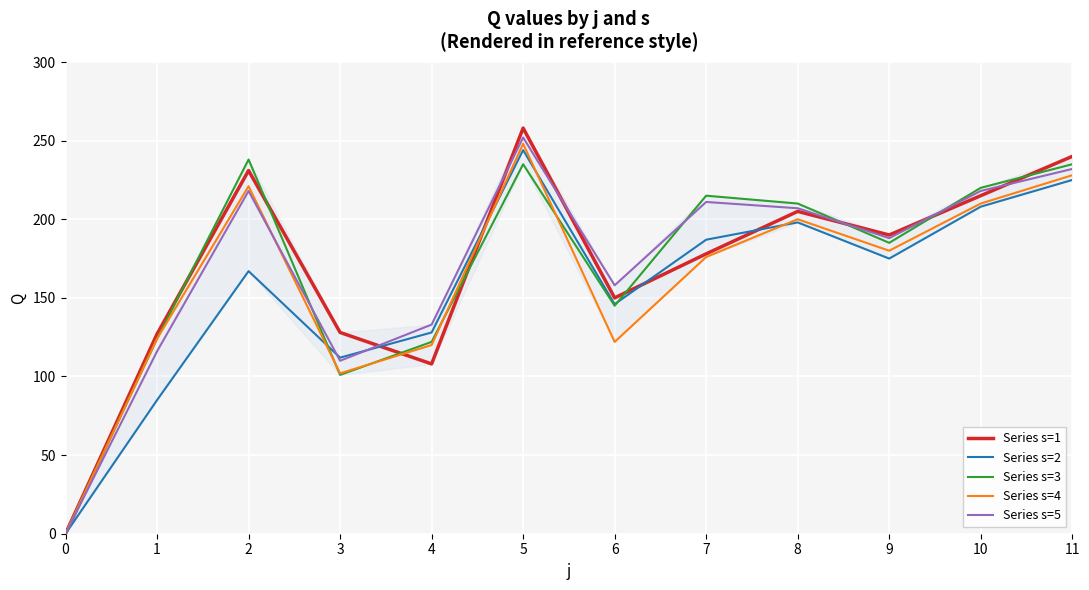

Reading right to left, list all the values displayed in this chart.

Series s=1: 11=240	10=215	9=190	8=205	7=178	6=150	5=258	4=108	3=128	2=231	1=127	0=0
Series s=2: 11=225	10=208	9=175	8=198	7=187	6=146	5=244	4=128	3=112	2=167	1=85	0=0
Series s=3: 11=235	10=220	9=185	8=210	7=215	6=145	5=235	4=122	3=101	2=238	1=124	0=0
Series s=4: 11=228	10=210	9=180	8=200	7=176	6=122	5=248	4=120	3=102	2=221	1=124	0=0
Series s=5: 11=232	10=218	9=188	8=207	7=211	6=158	5=252	4=133	3=110	2=218	1=116	0=0